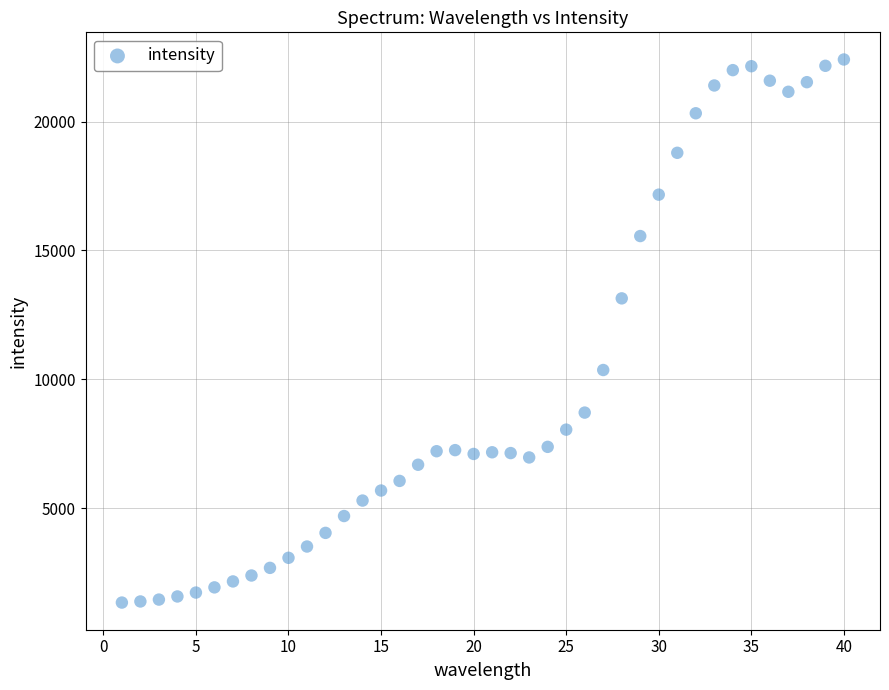

What Y value in the scatter plot is closest to 11876?

13143